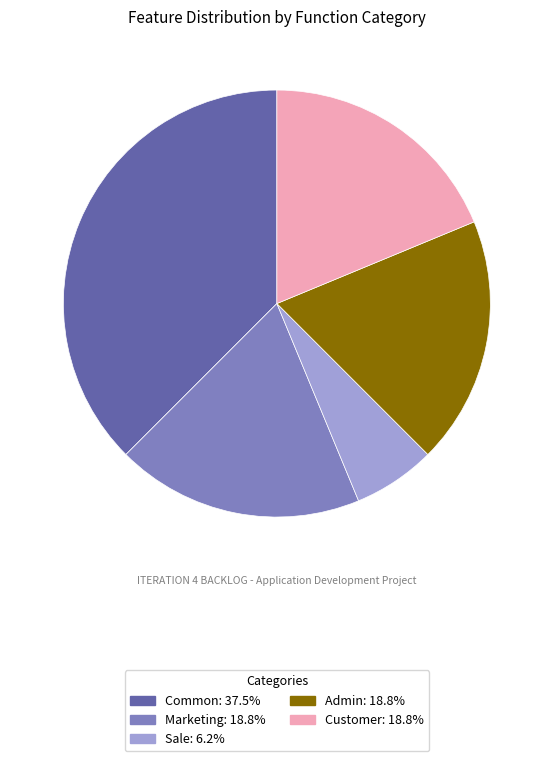

Do Common: 37.5% and Customer: 18.8% together represent more than half of the pie?

Yes